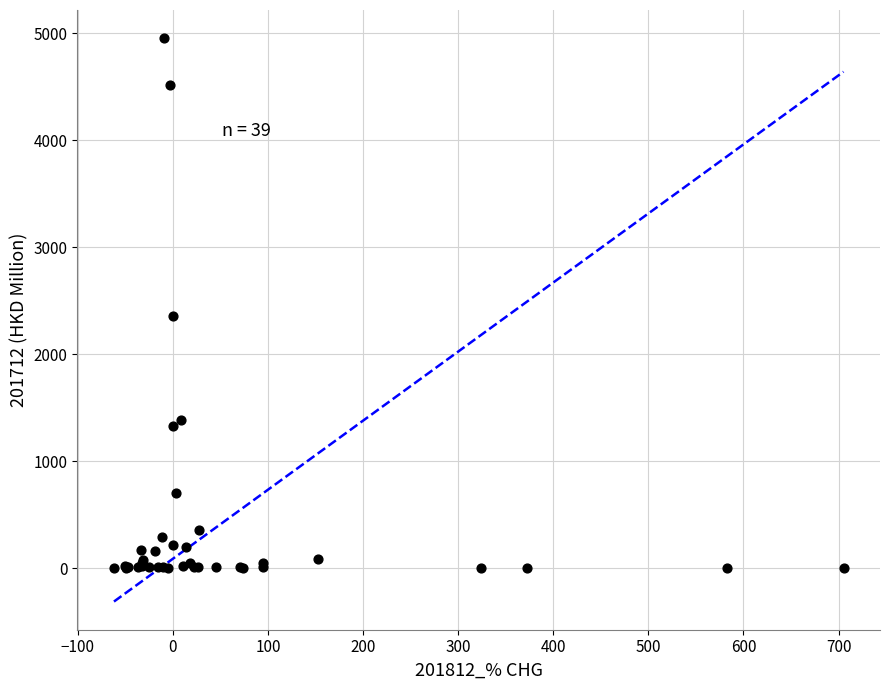

What Y value in the scatter plot is closest to 2478?

2360.6